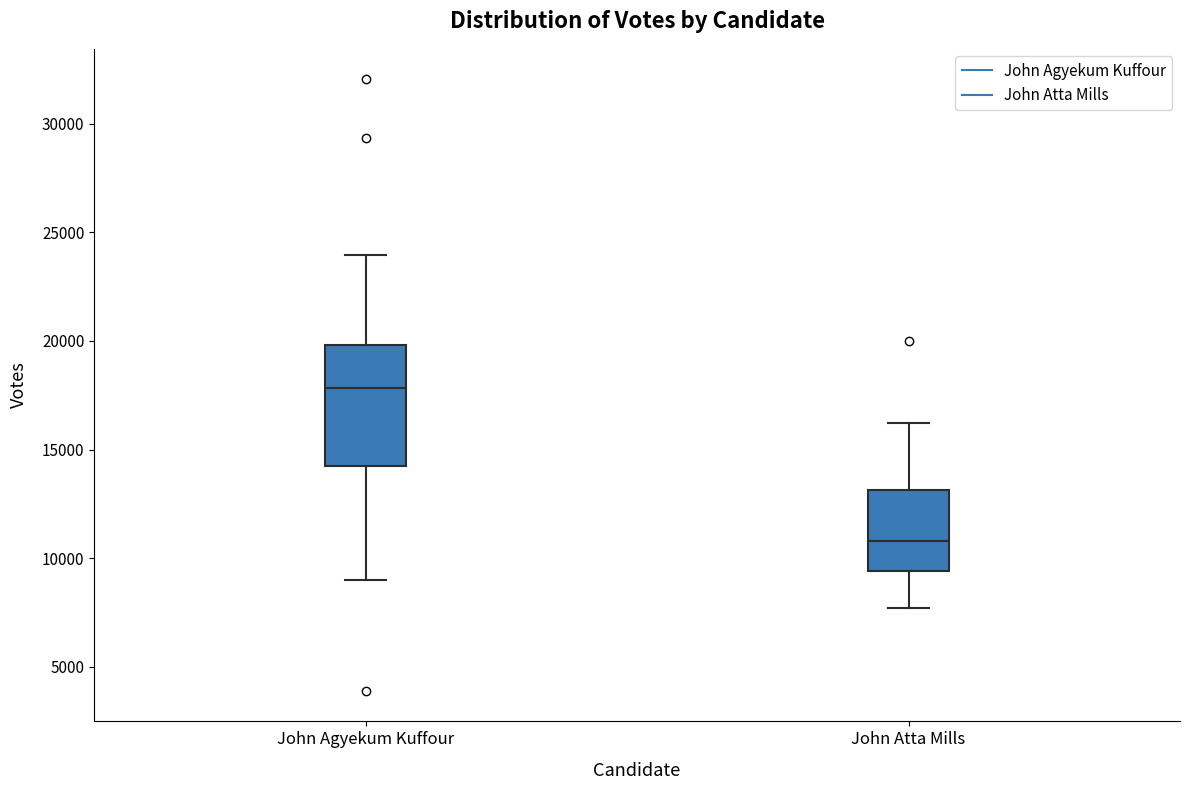

Where does the lower whisker of the box for John Agyekum Kuffour end on the y-axis? The values are not printed on the chart, so give them approximately, as read against the axis.

9000